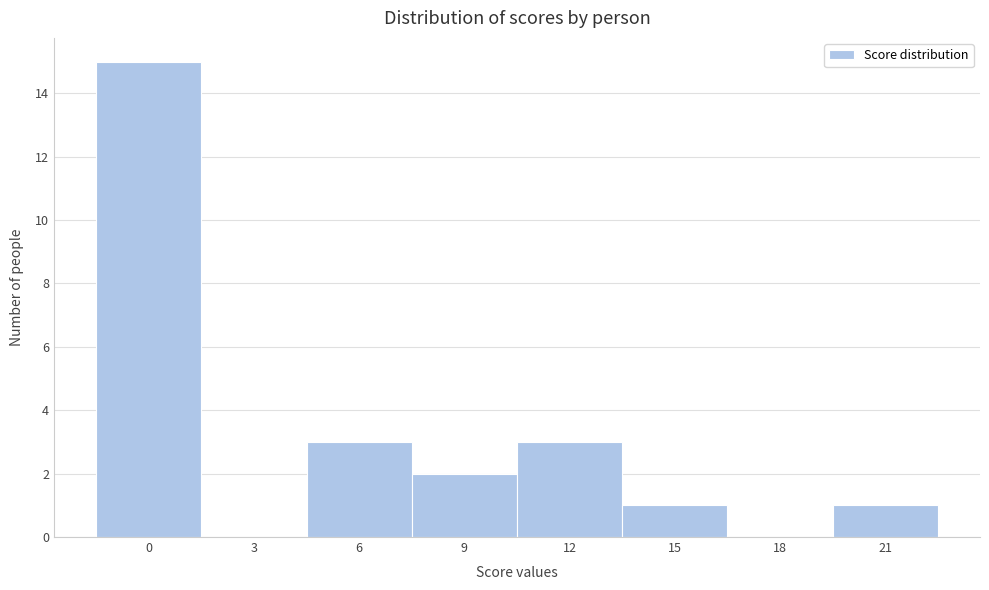

Reading right to left, what are all the values shown in this chart?

21=1	18=0	15=1	12=3	9=2	6=3	3=0	0=15